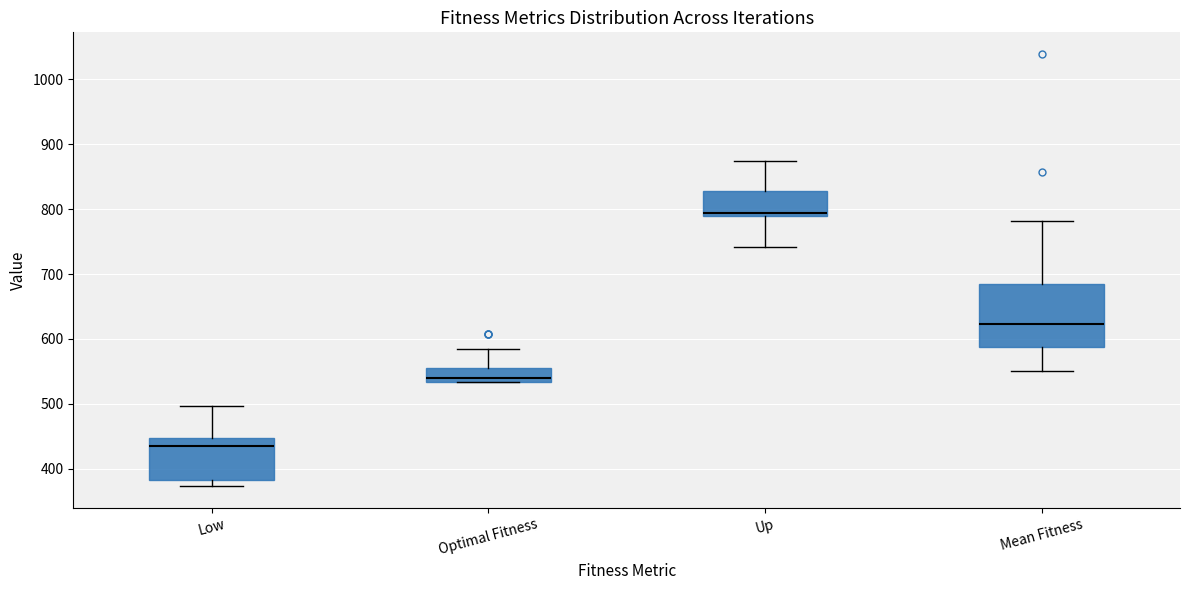

Where is the upper edge of the box for Up on the y-axis? The values are not printed on the chart, so give them approximately, as read against the axis.

830